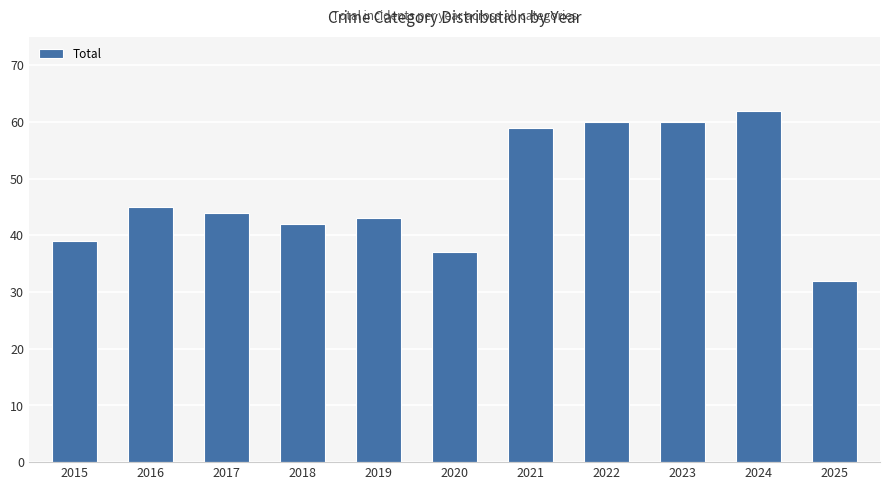

What is the average value?

48